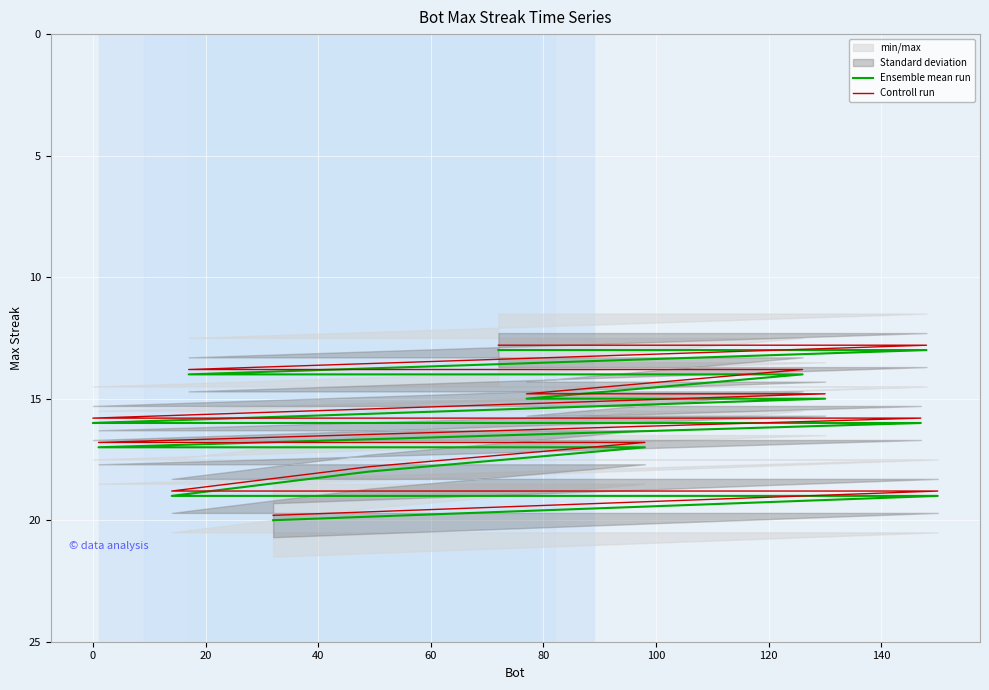

What is the minimum value shown in the chart?

12.8